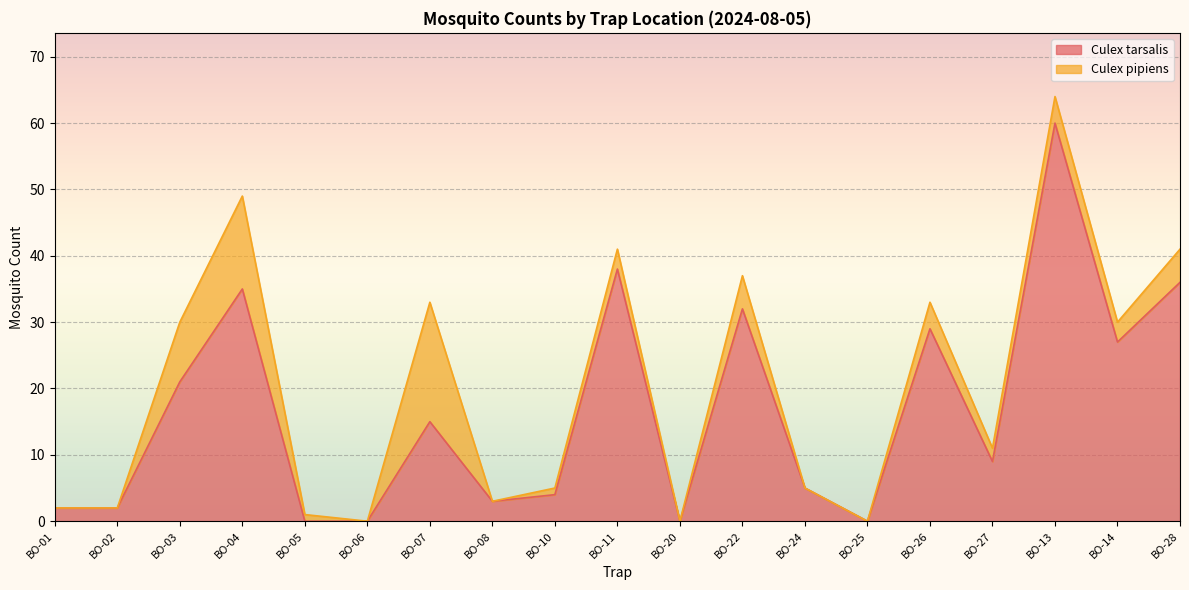

What is the difference between the values at BO-14 and BO-28?

9